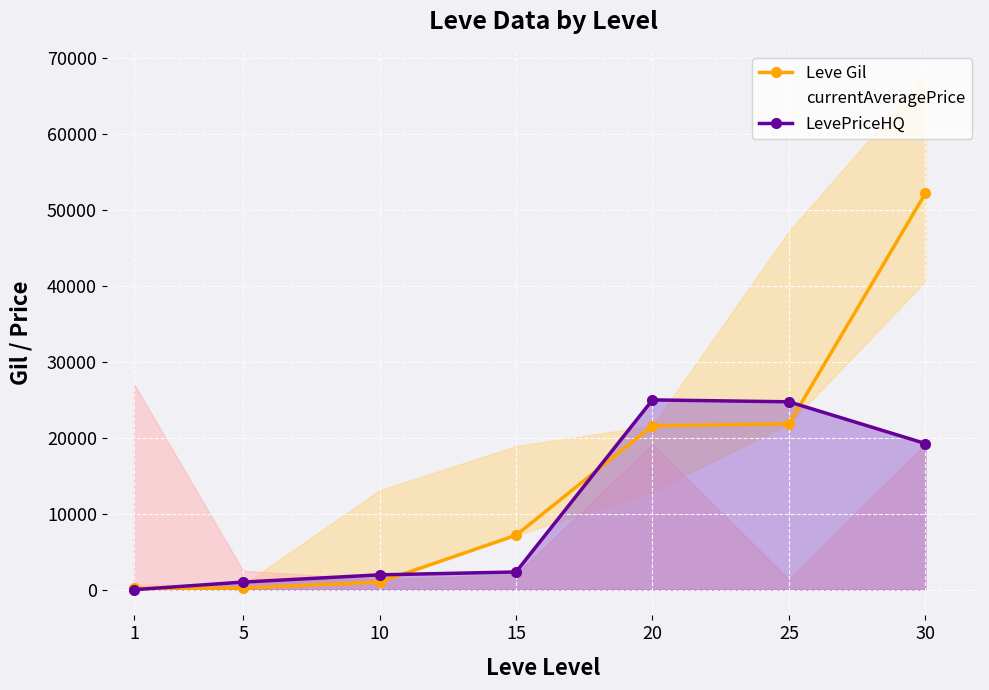

What is the total value across all series at 30?

90720